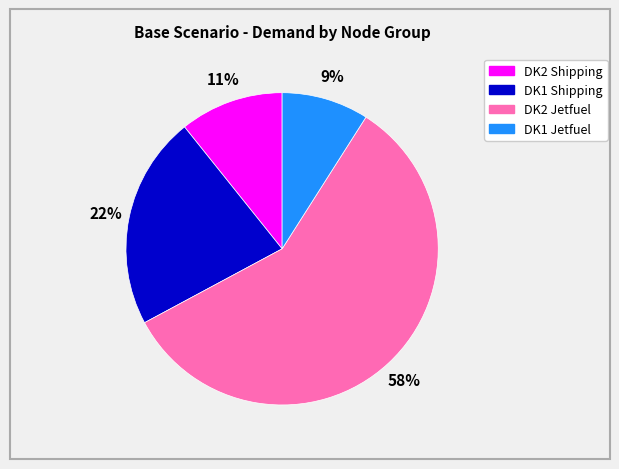

Does any single category account for the majority?

Yes